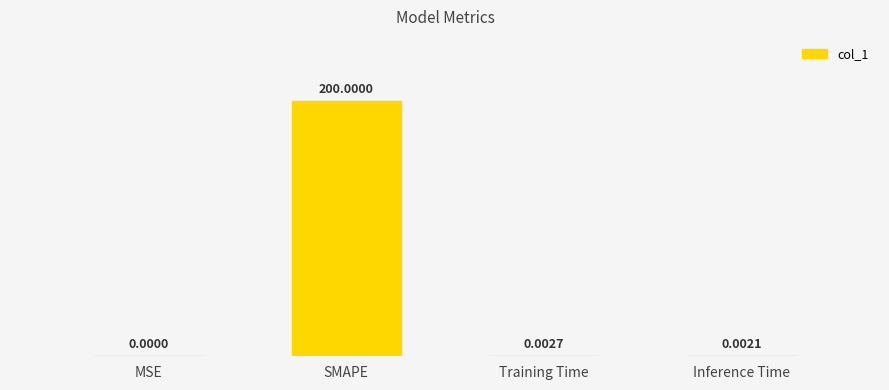

Where is the data nearest to the value 100?

Training Time